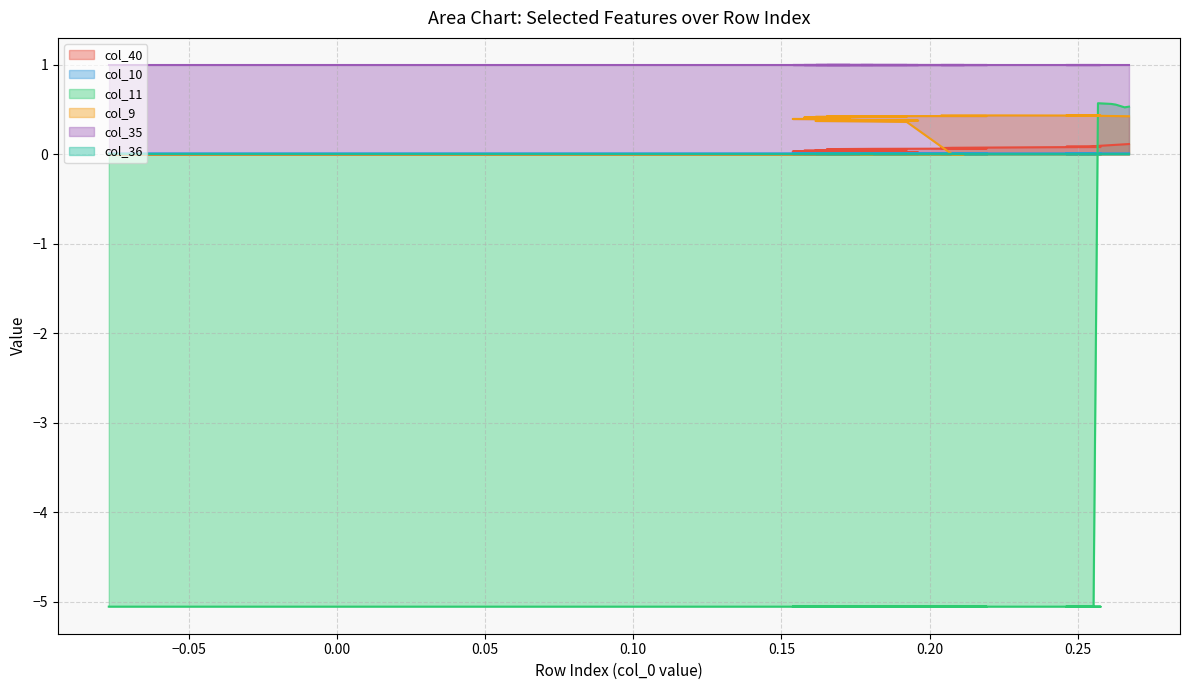

How many times do col_9 and col_11 cross each other?

1